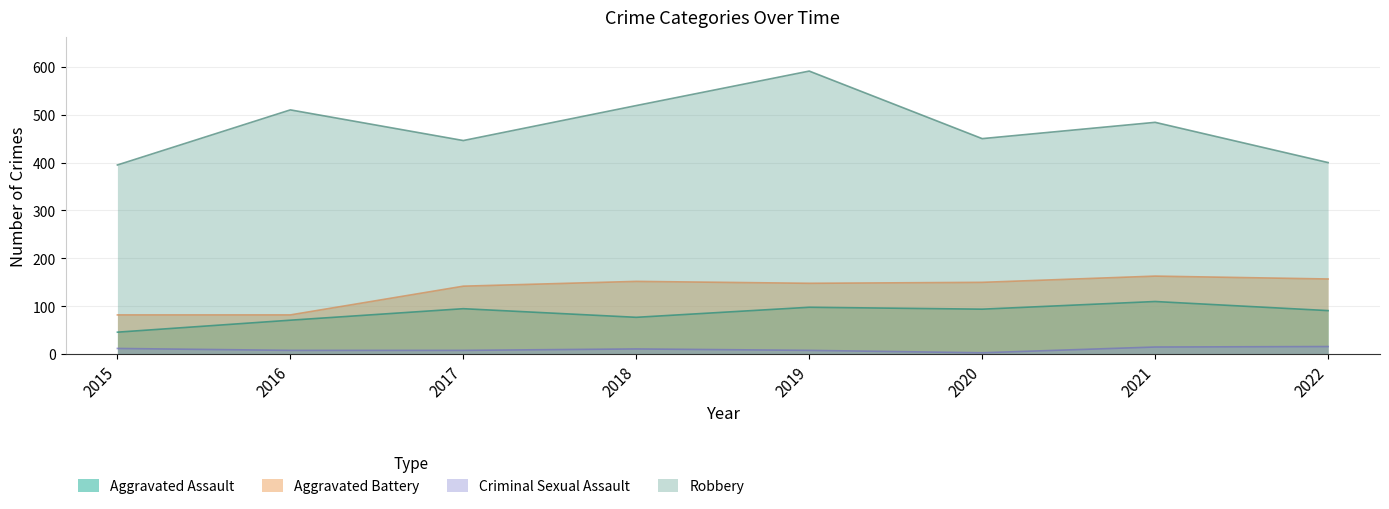

Count the number of categories in the chart.

8